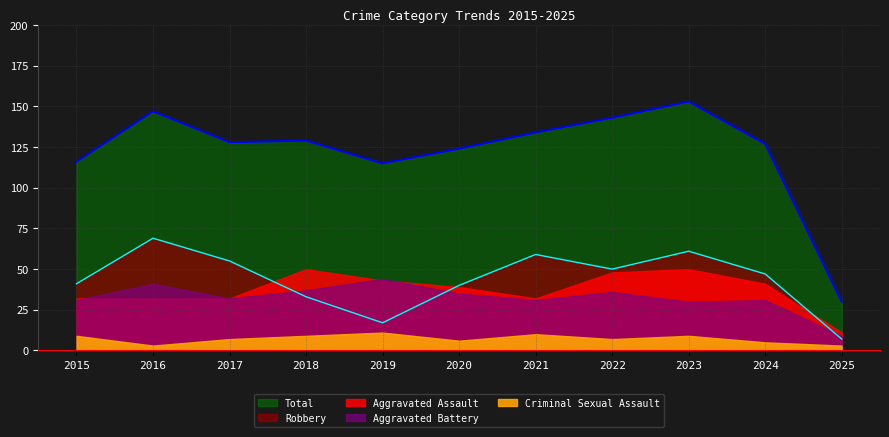

What is the value of the Aggravated Battery point at the 7th from the left?

31